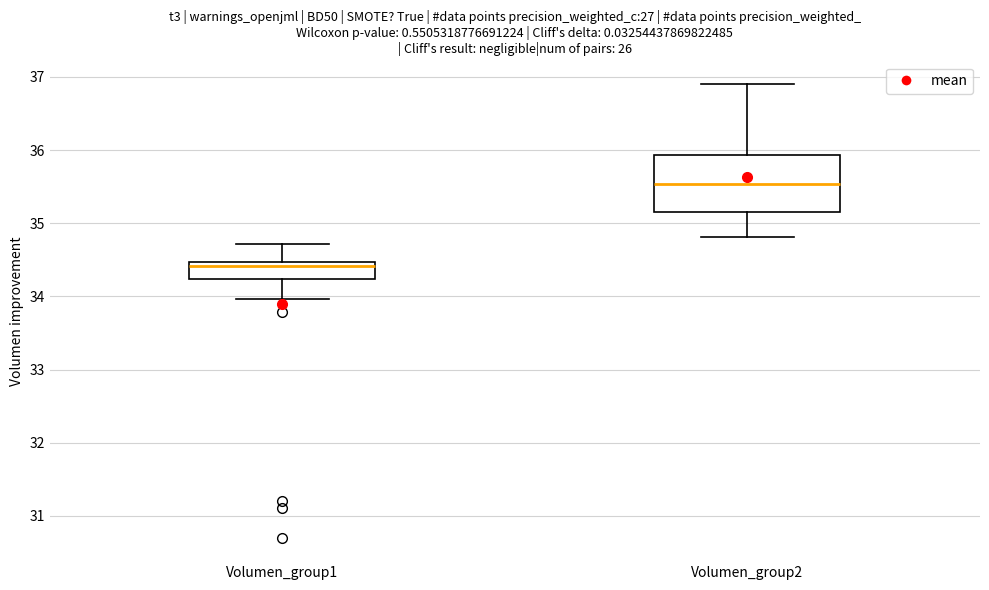

Which box is the tallest, from its lower edge to its upper edge?

Volumen_group2